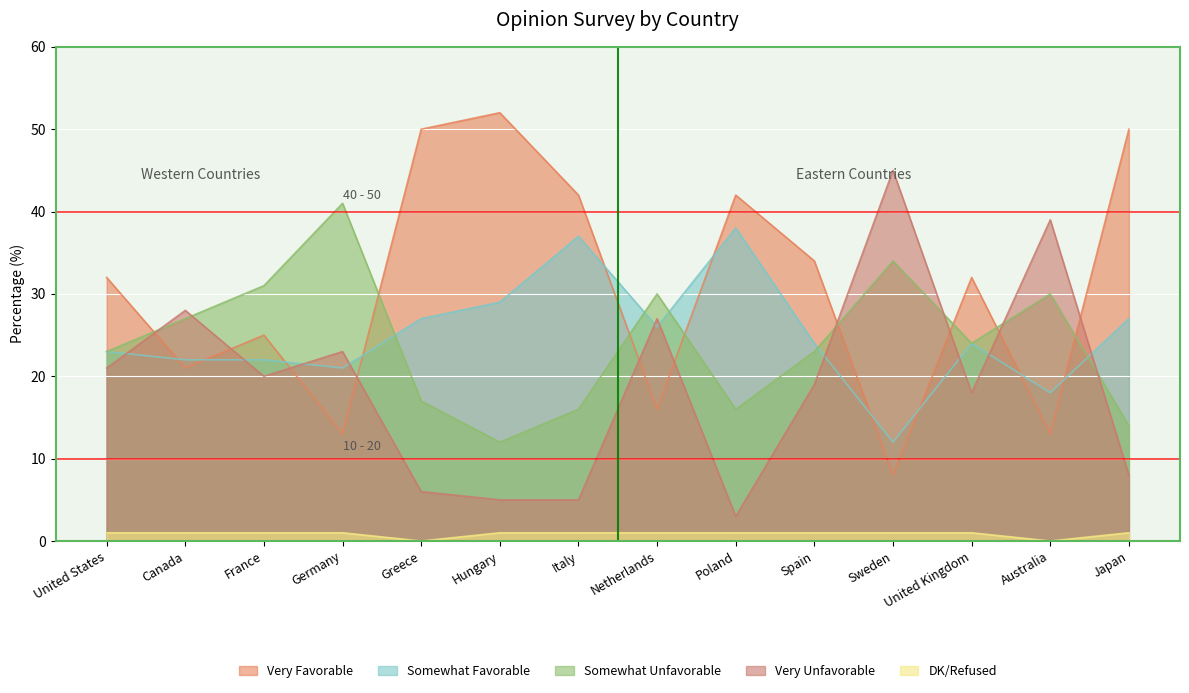

What is the difference between the second highest and second lowest values in the Very Favorable series?

37